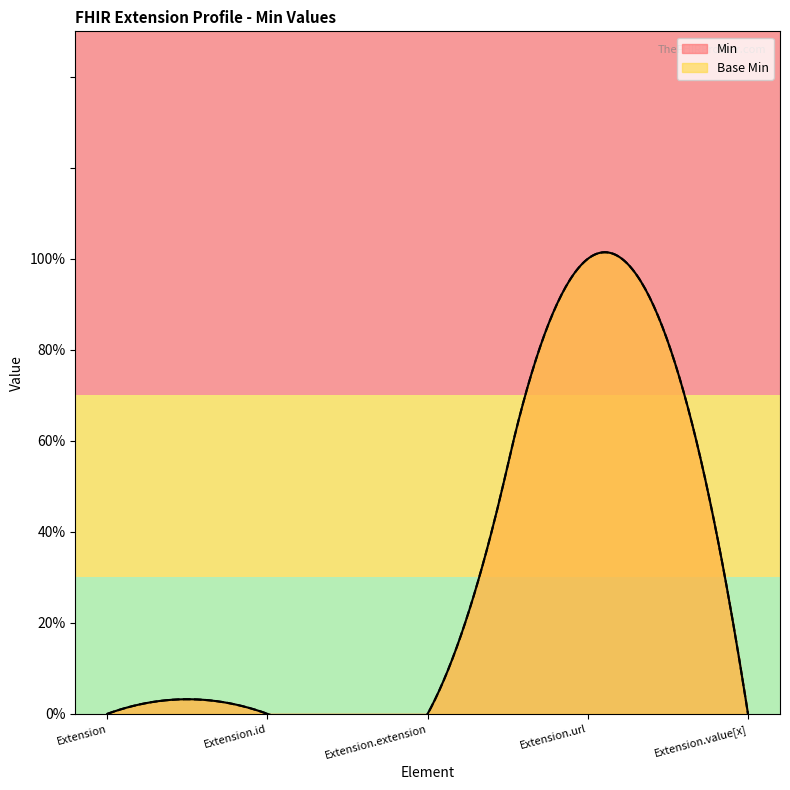

True or false: Base Min has more than 0 interior local peaks.

True